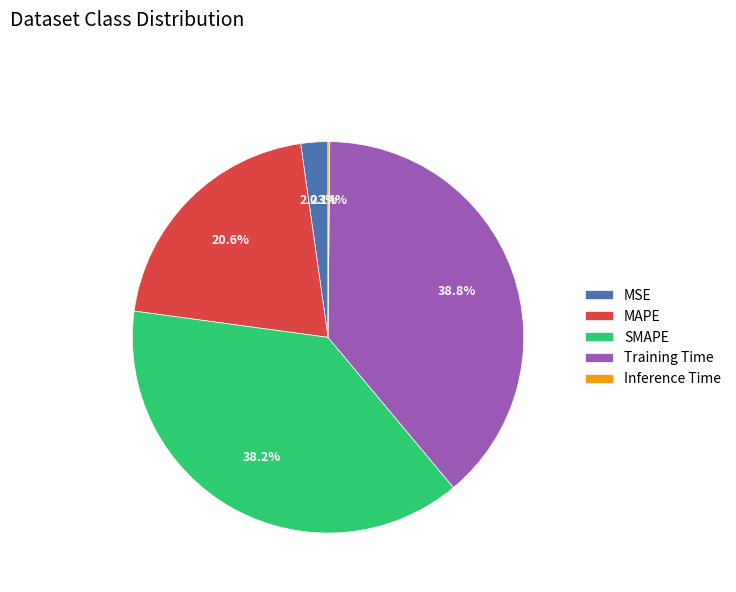

To the nearest percent, what is the average slice percentage?

20%